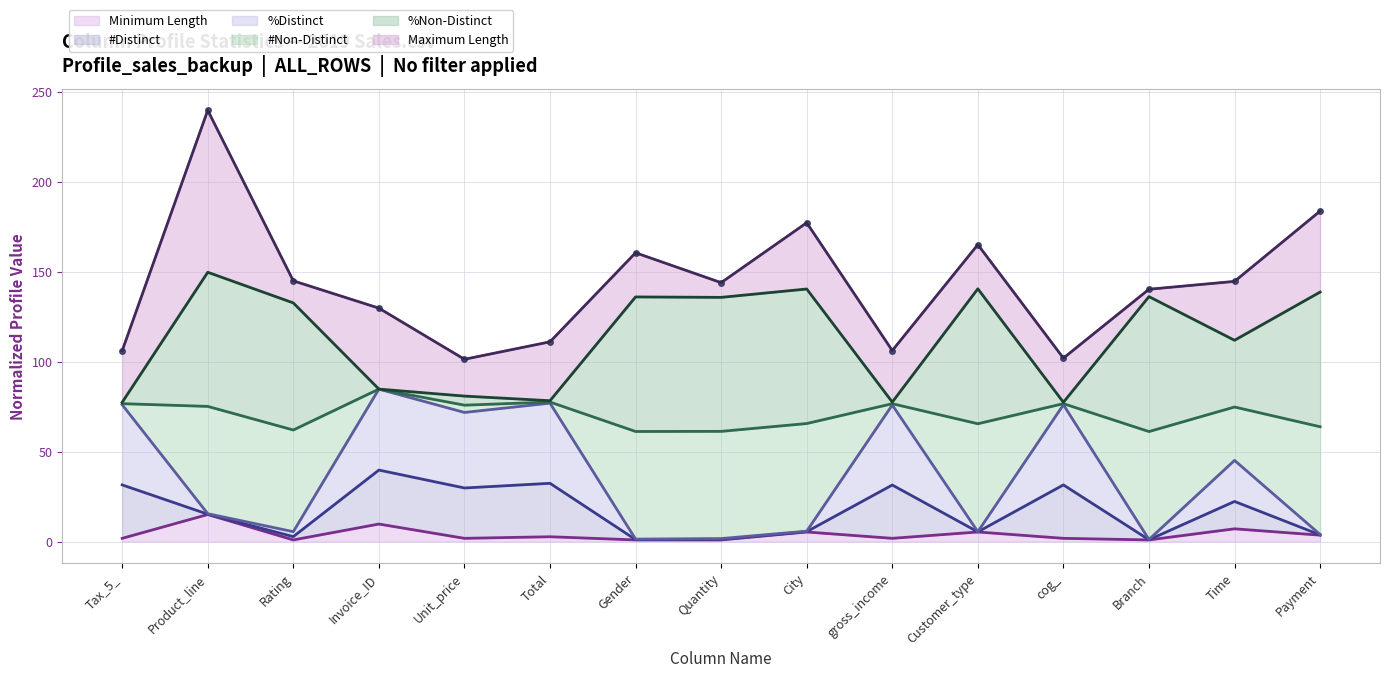

Does the chart have visible grid lines?

Yes